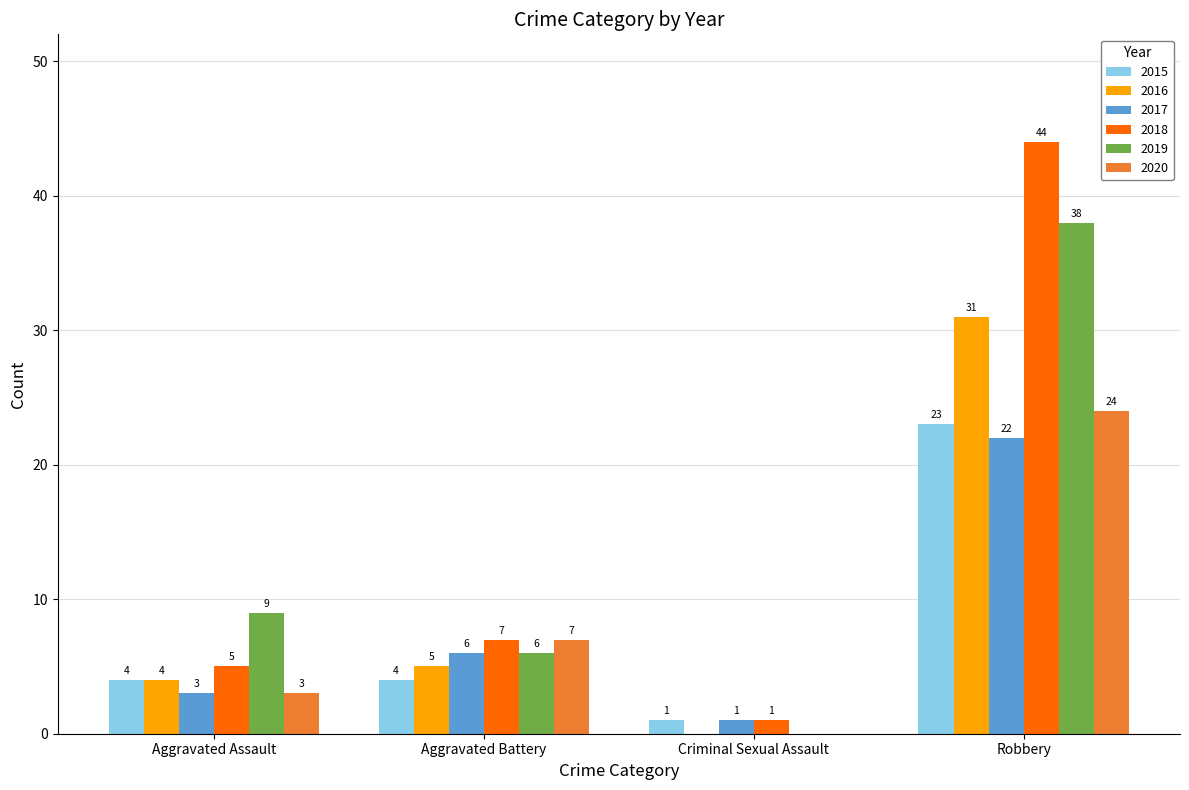

What are all the series names shown in the legend?

2015, 2016, 2017, 2018, 2019, 2020